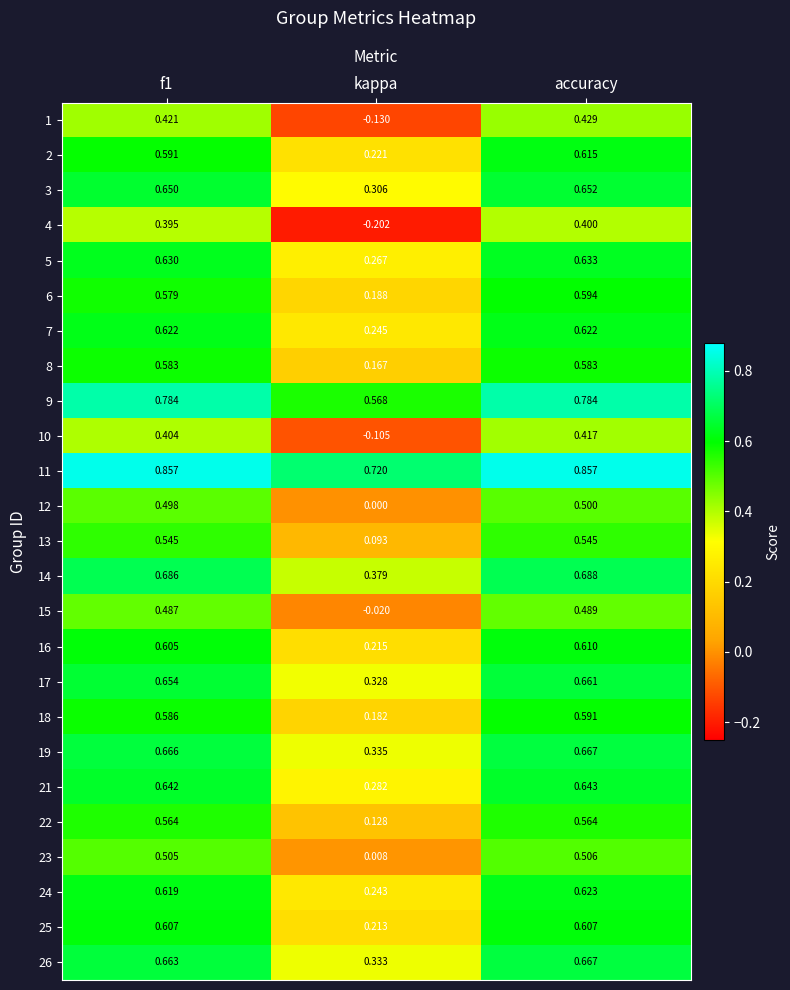

Is the value of 9 at f1 greater than the value of 11 at f1?

No